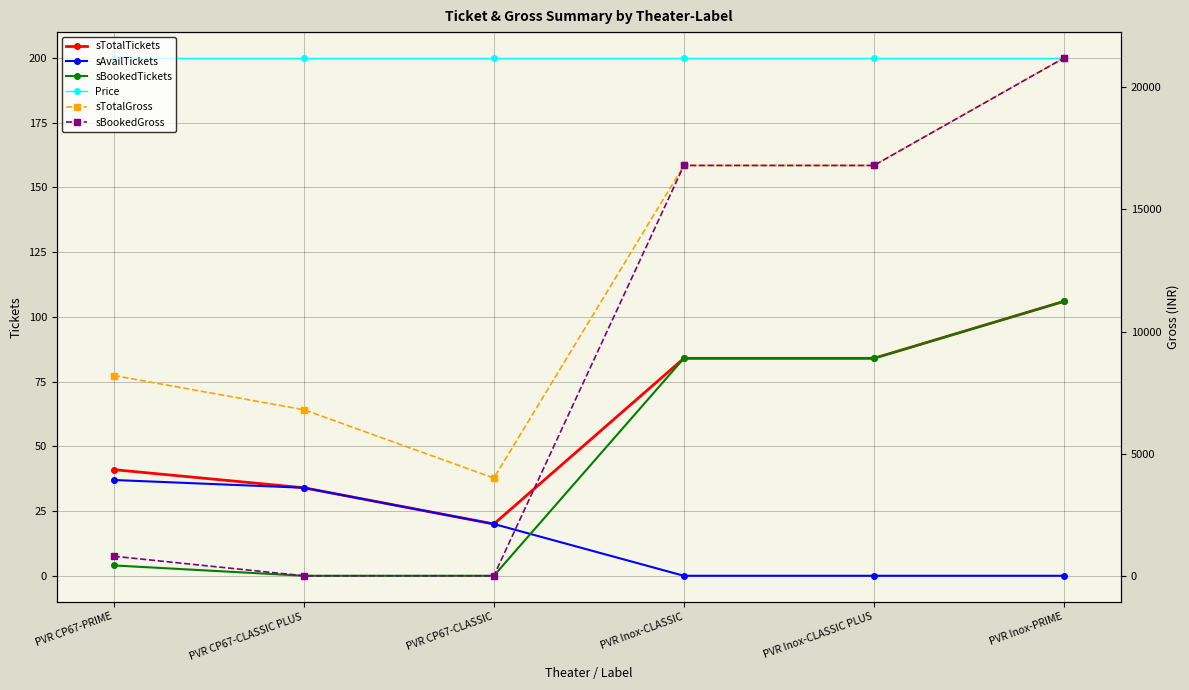

True or false: sBookedTickets and sAvailTickets intersect in this chart.

True